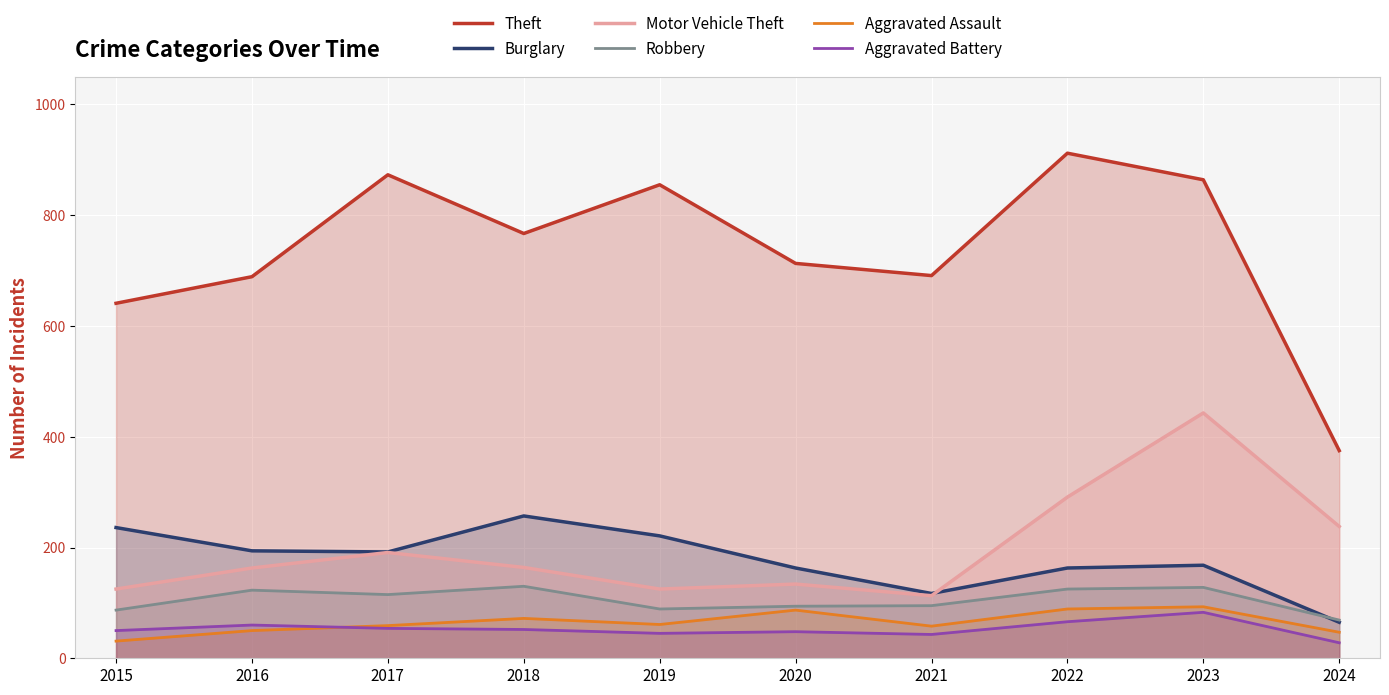

How many data points does each series have?

10